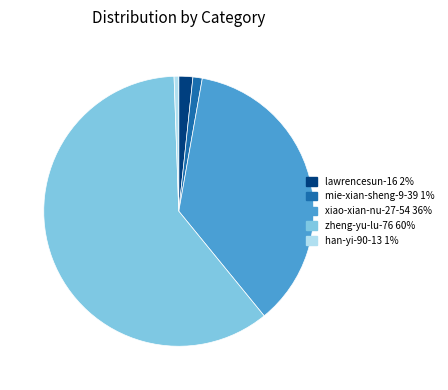

Do xiao-xian-nu-27-54 and mie-xian-sheng-9-39 together represent more than half of the pie?

No